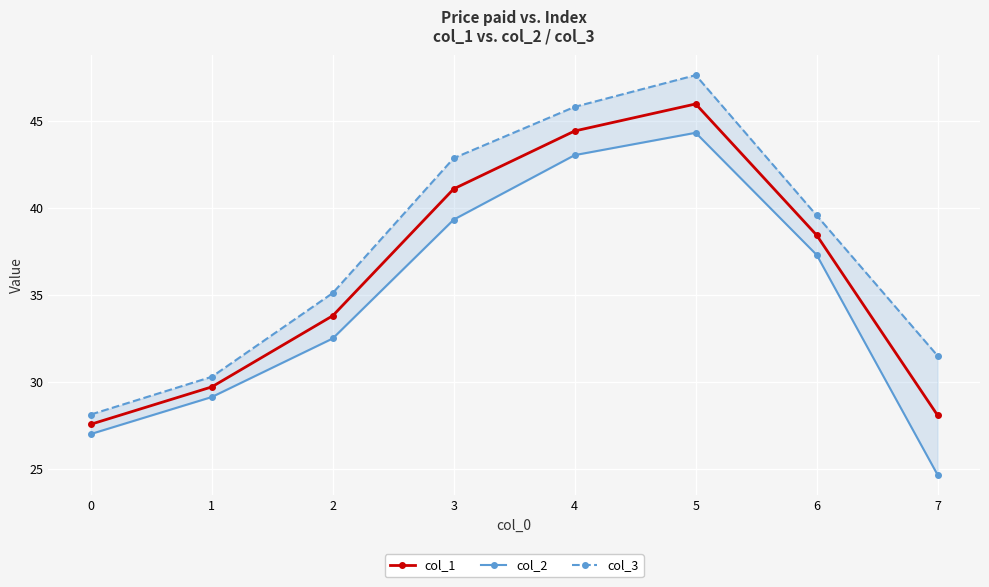

What is the value of the col_1 point at the 2nd from the left?

29.7